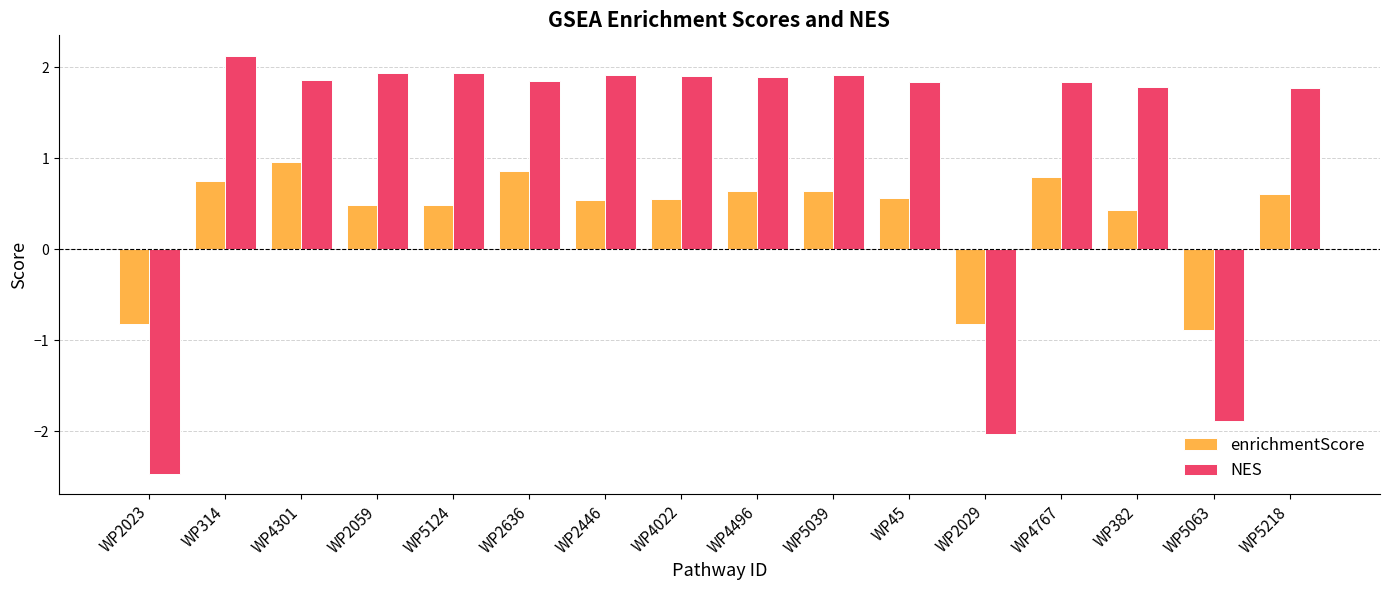

What is the average value of the enrichmentScore series?

0.4